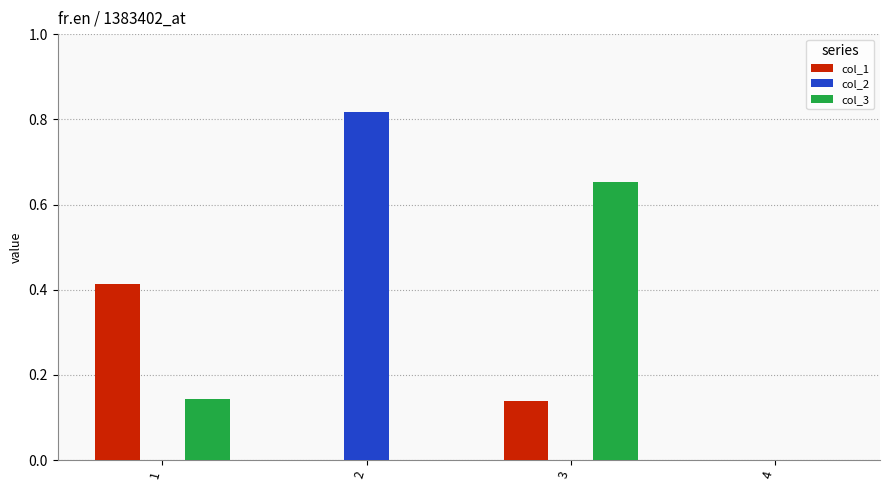

Which series changed the most between 1 and 3?

col_3